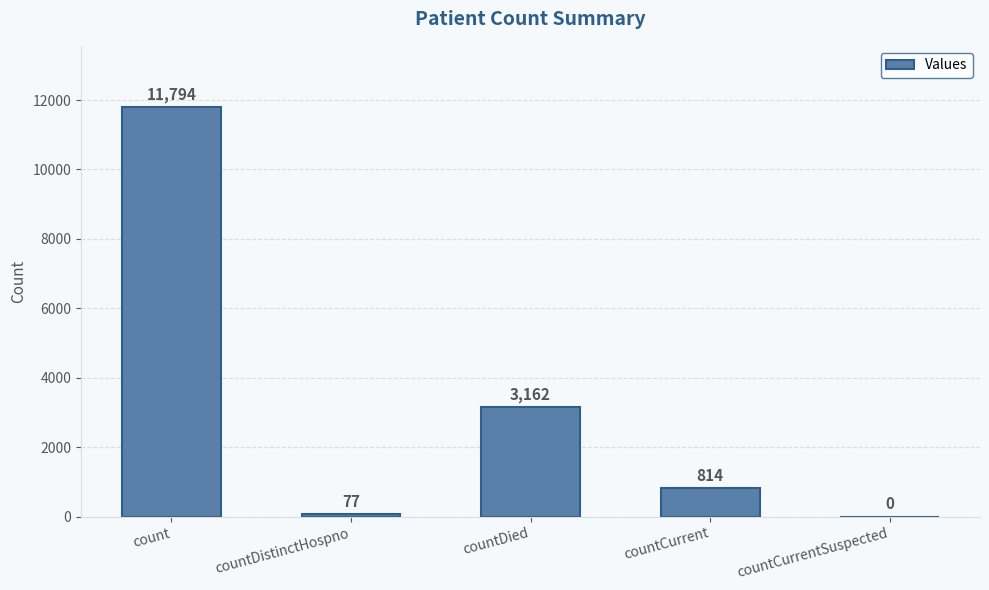

Approximately how many times larger is the value at countCurrent compared to countDied?

0.3